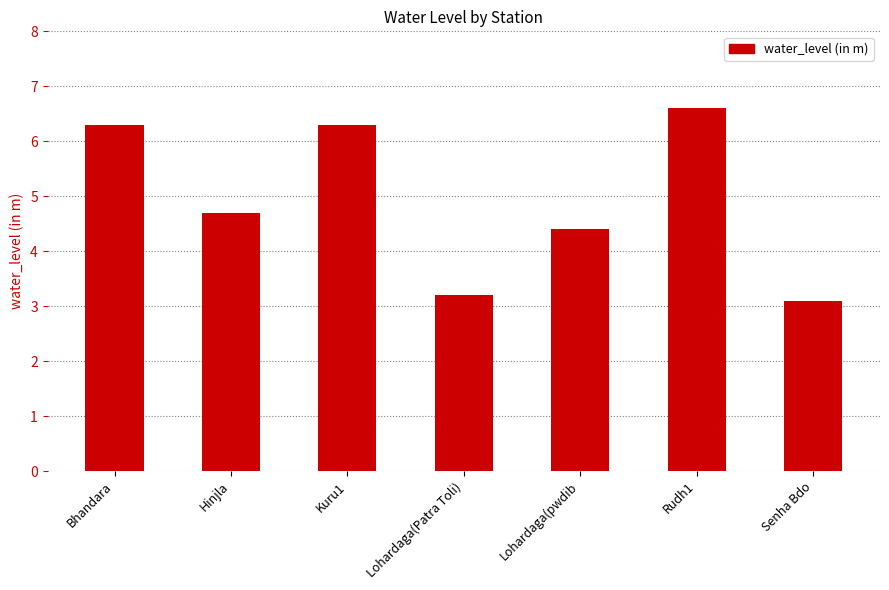

True or false: the data shows 6.3 at Bhandara.

True